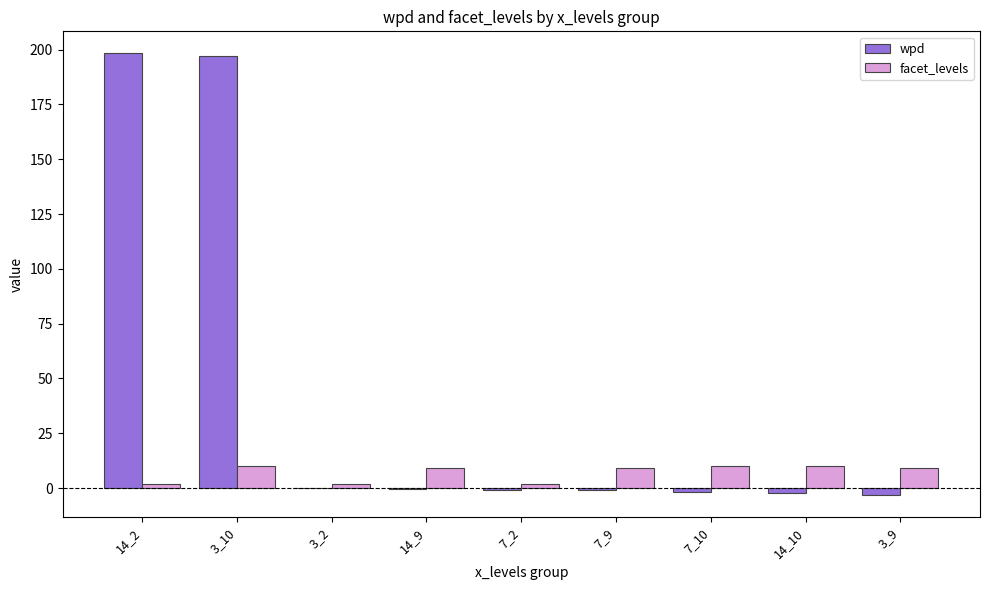

How many groups of bars are there?

9